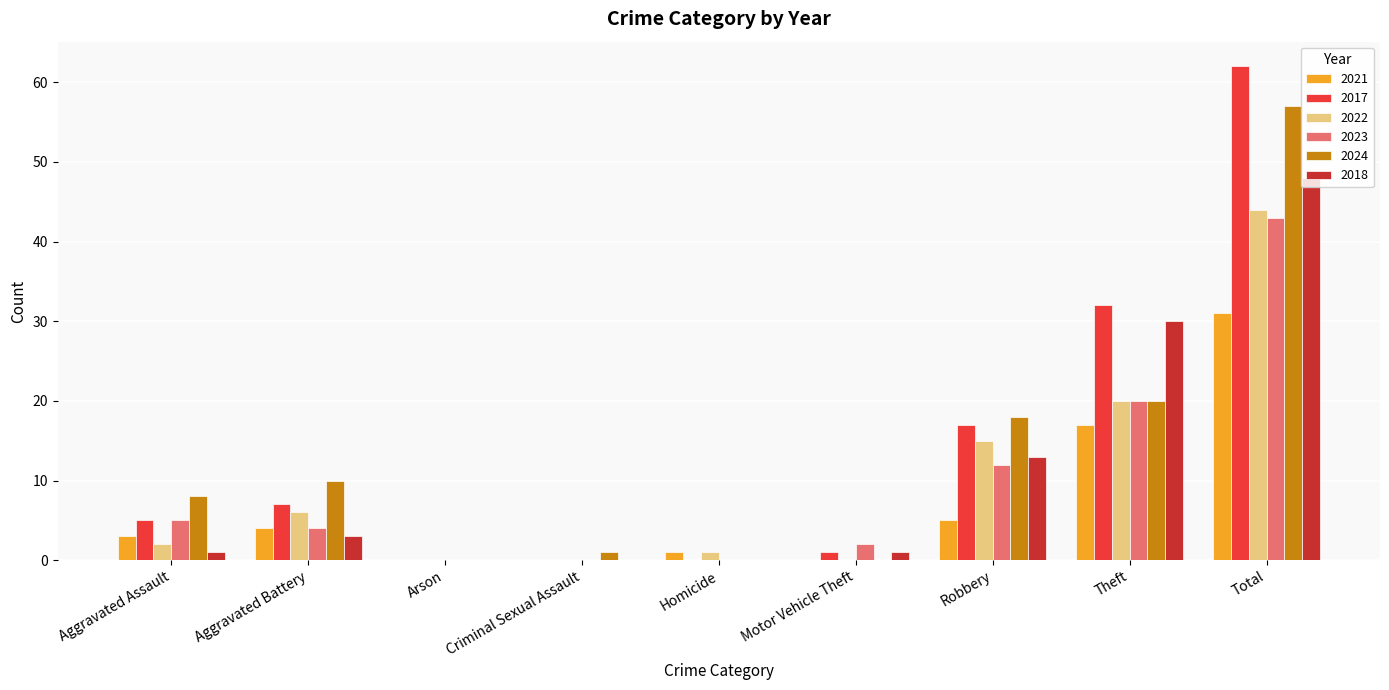

What is the sum of the 2022 values at Aggravated Assault and Aggravated Battery?

8